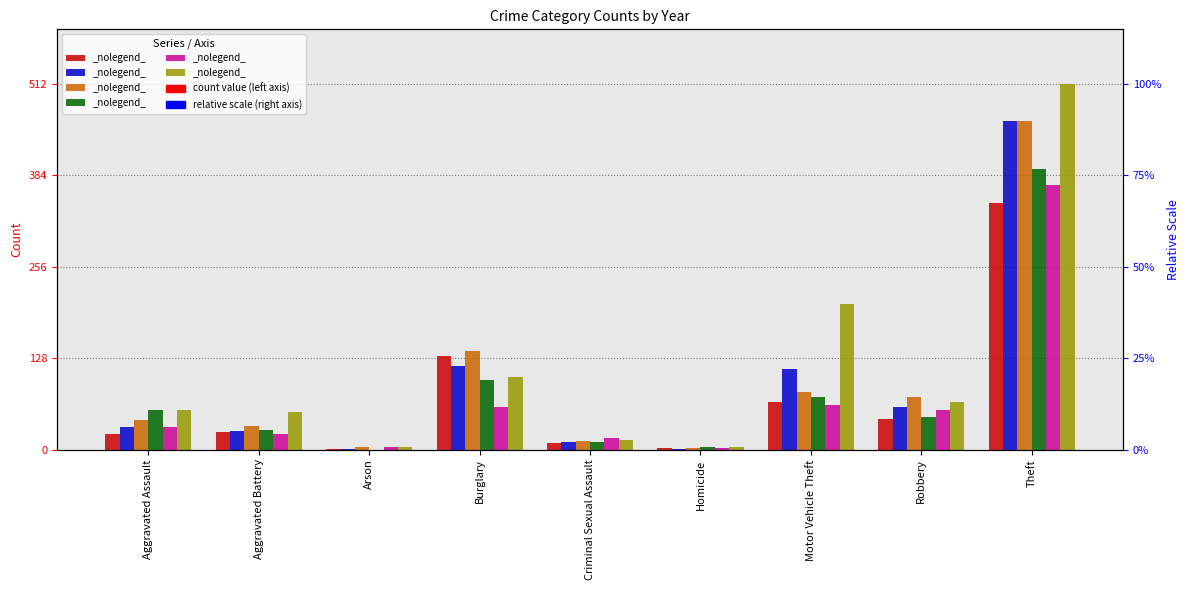

At which label is 2017 closest to 230?

Burglary